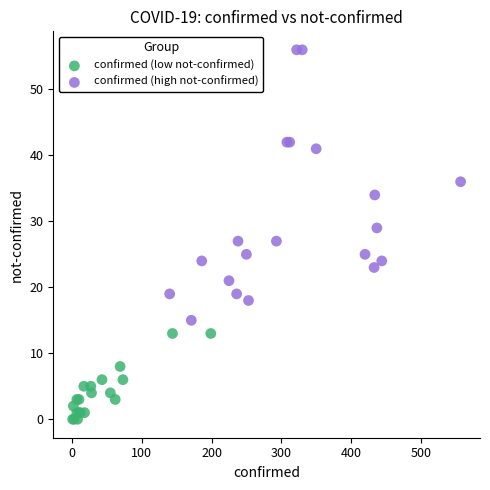

Which series reaches the minimum Y coordinate?

confirmed (low not-confirmed)